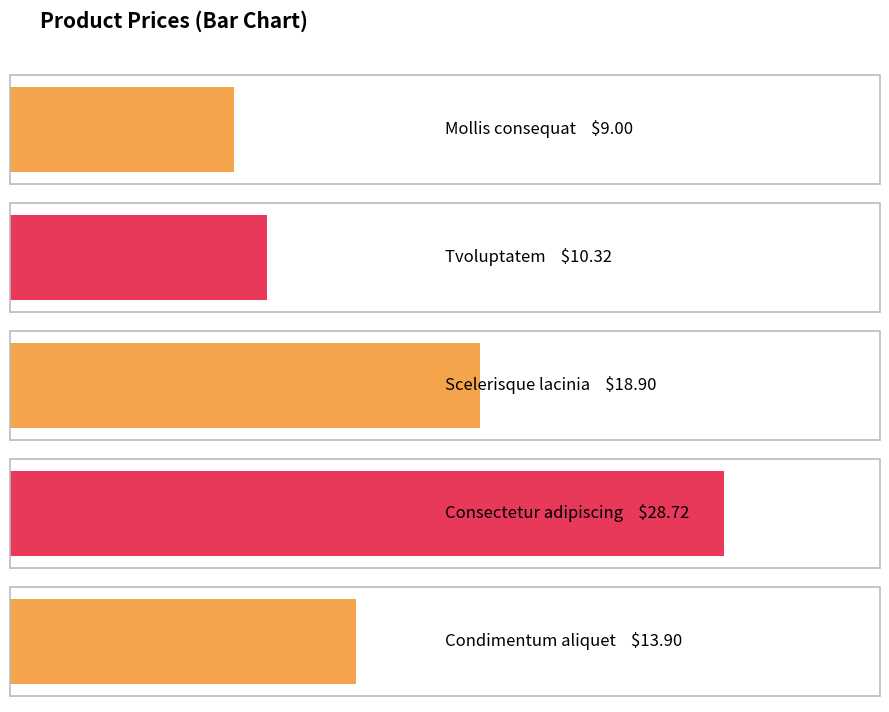

What is the maximum value shown in the chart?

28.7